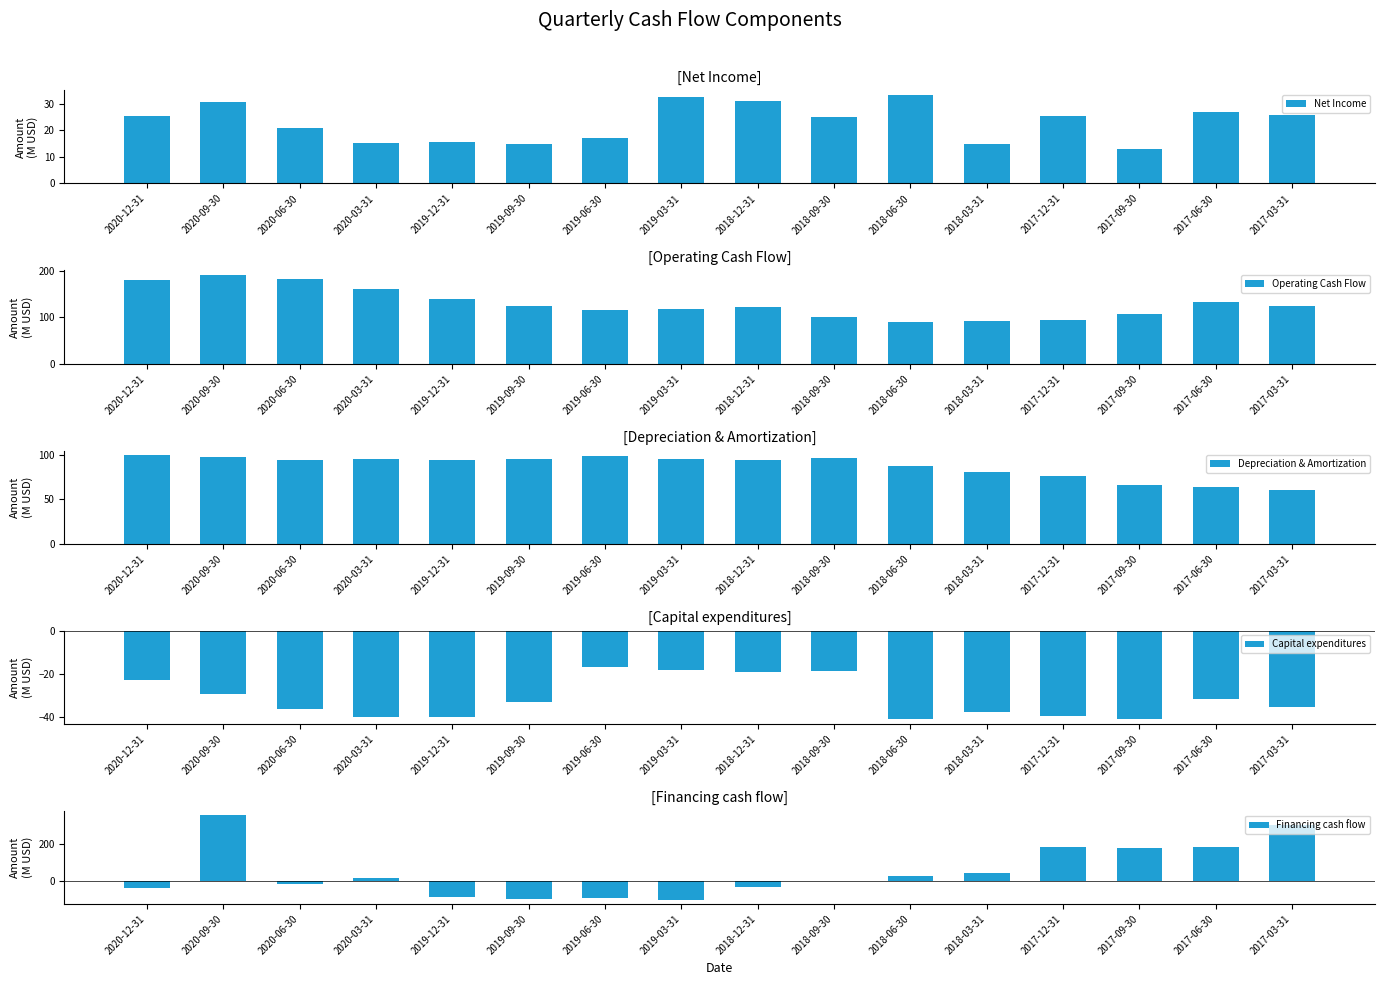

At which category does the chart reach its minimum across all series?

2019-03-31